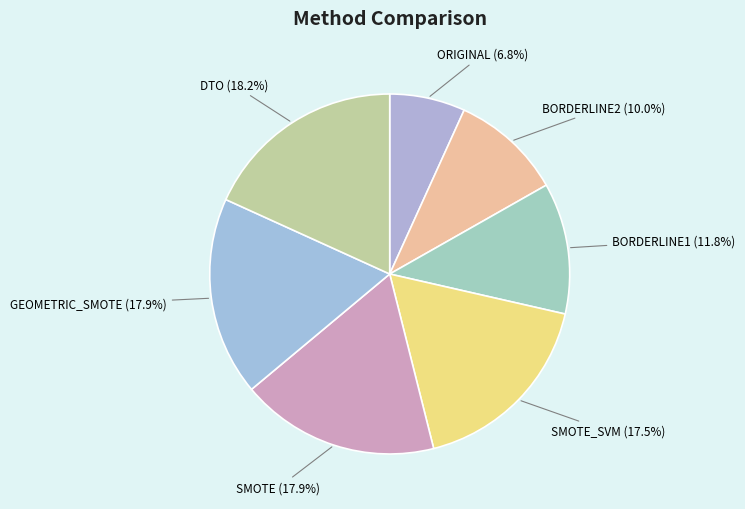

To the nearest percent, what portion does ORIGINAL represent?

7%